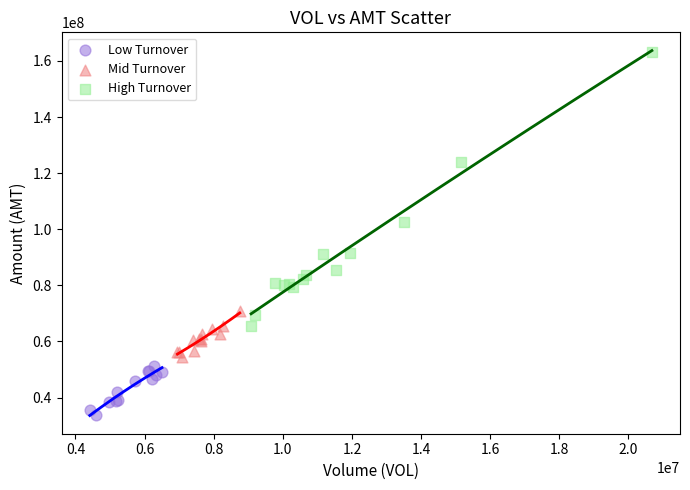

Which series has the widest spread of Y values?

High Turnover